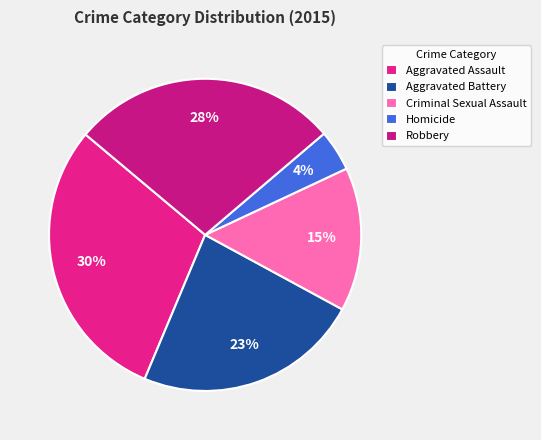

To the nearest percent, what portion does Criminal Sexual Assault represent?

15%